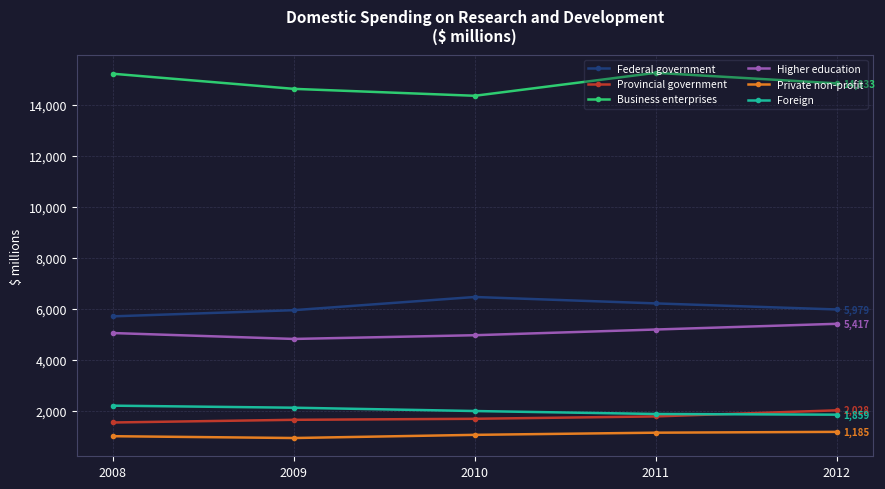

True or false: Federal government has more than 1 points higher than both neighbors.

False